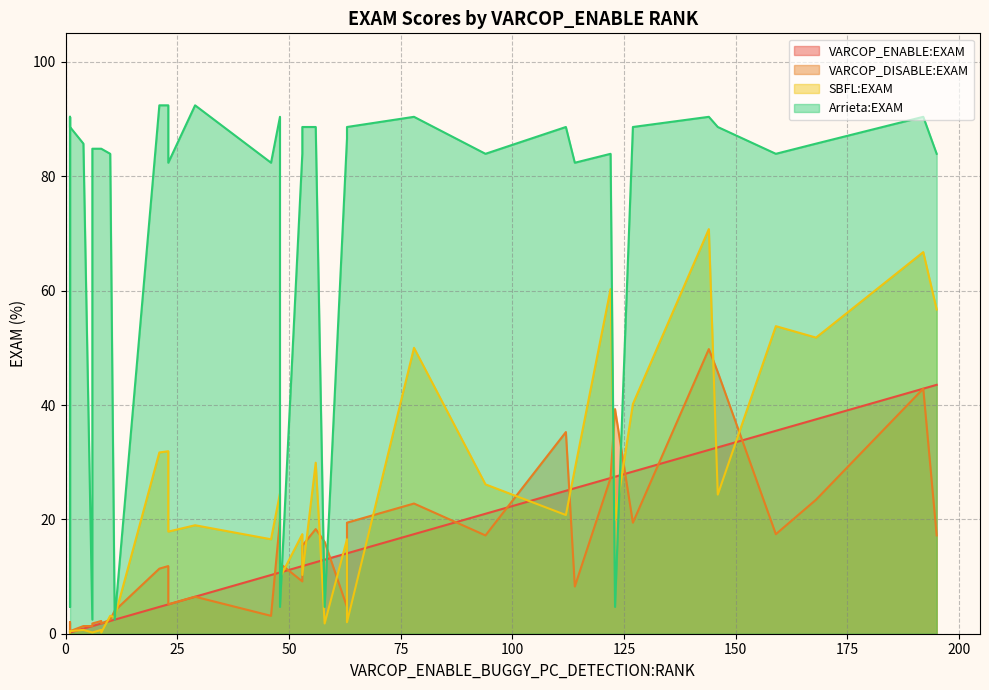

How many lines are shown in the chart?

4